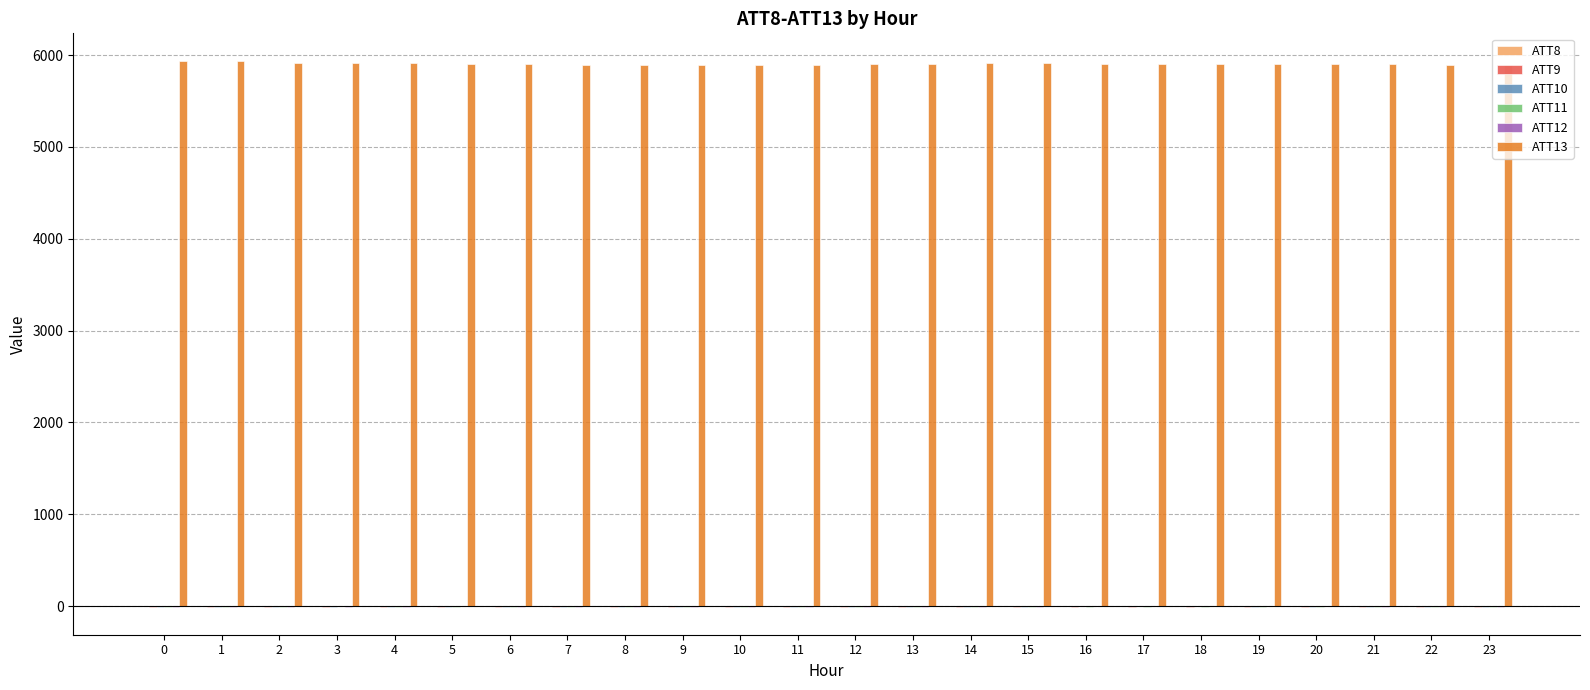

What is the maximum value shown in the chart?

5940.0